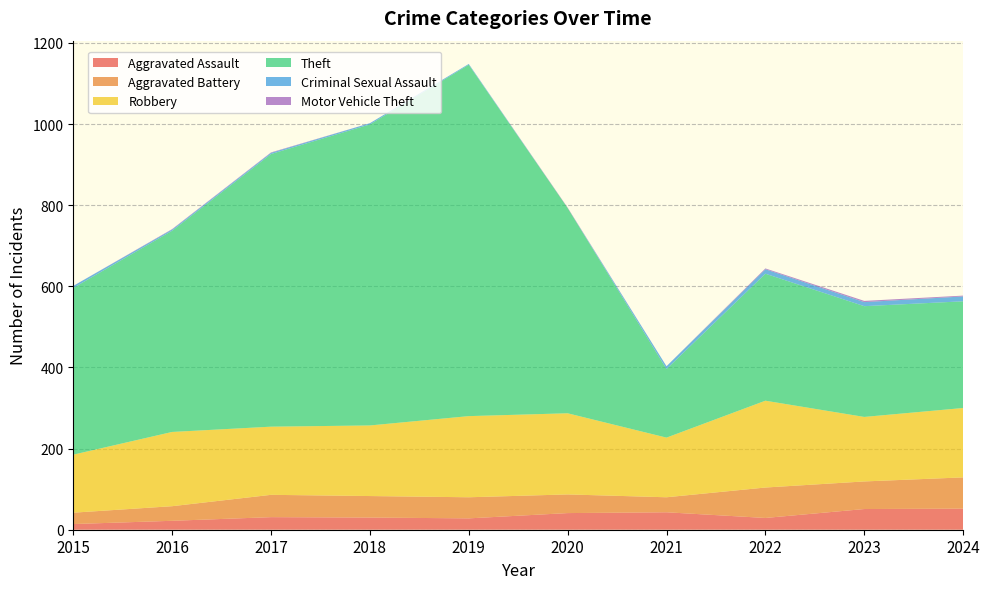

Reading left to right, transcribe all the data shown in this chart.

Aggravated Assault: 14	22	31	30	28	41	43	29	51	52
Aggravated Battery: 28	36	55	53	52	46	37	75	68	77
Robbery: 143	183	168	174	200	200	147	214	159	171
Theft: 411	496	672	742	866	506	169	313	273	263
Criminal Sexual Assault: 5	3	3	3	2	0	7	11	10	12
Motor Vehicle Theft: 0	1	1	0	0	1	0	2	3	2